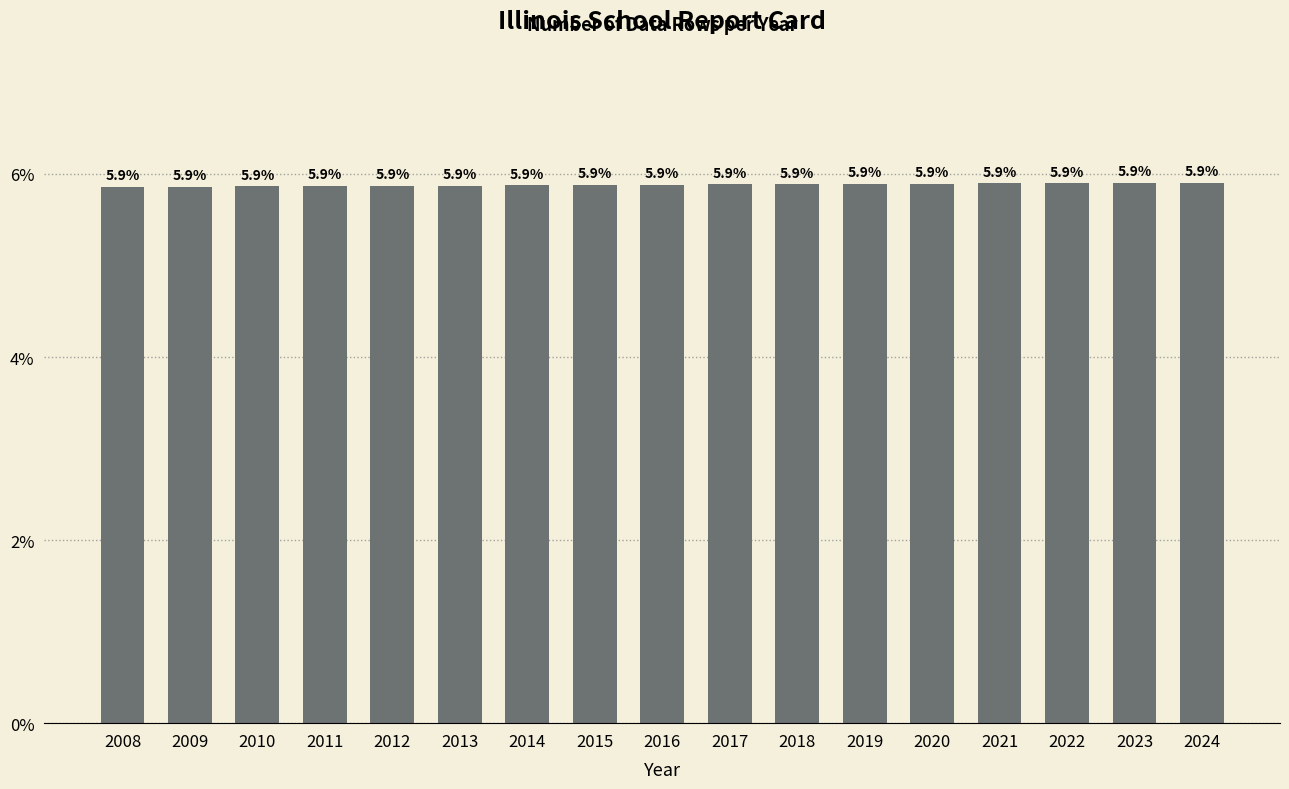

Reading right to left, transcribe all the data shown in this chart.

5.9	5.9	5.9	5.9	5.9	5.9	5.9	5.9	5.9	5.9	5.9	5.9	5.9	5.9	5.9	5.9	5.9